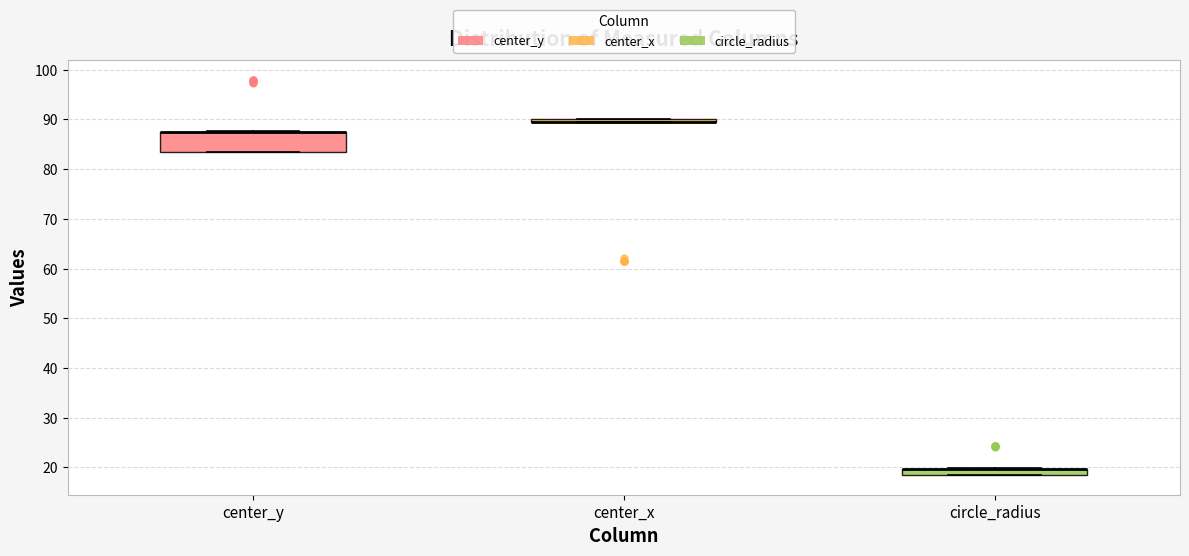

Which box is the tallest, from its lower edge to its upper edge?

center_y